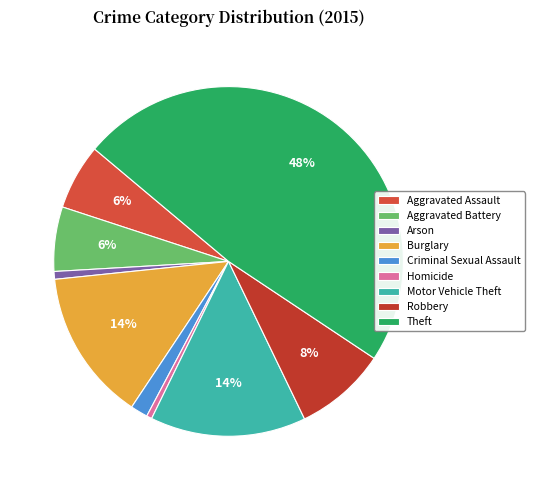

Rank the categories by value from highest to lowest.

Theft, Motor Vehicle Theft, Burglary, Robbery, Aggravated Assault, Aggravated Battery, Criminal Sexual Assault, Arson, Homicide